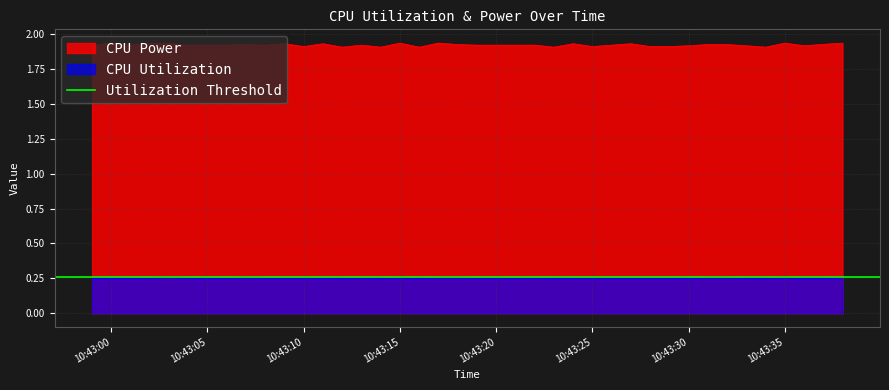

The CPU Power series shows 0.5 at 2022-10-29 10:43:09. True or false?

False